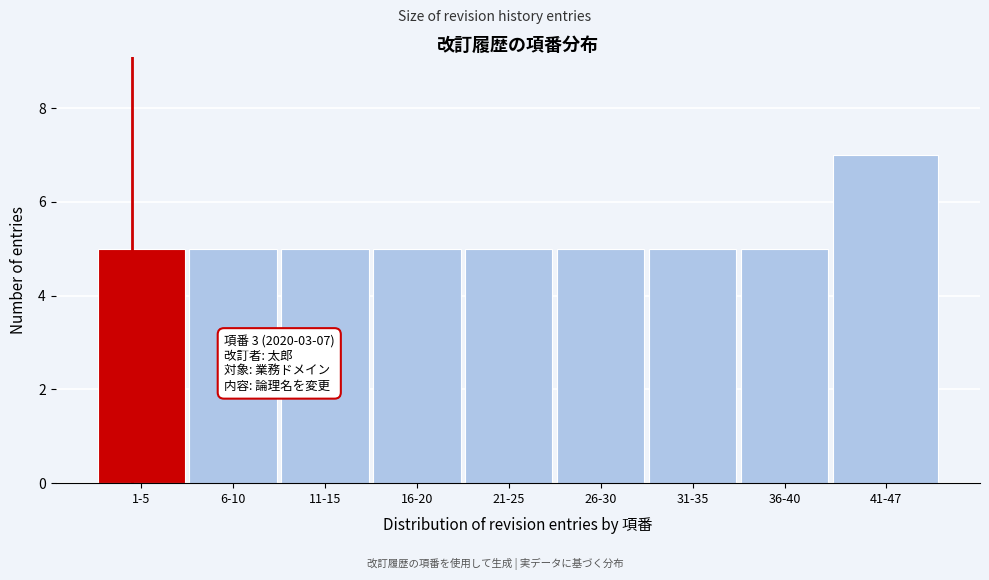

Reading right to left, extract all data points from this chart.

41-47=7	36-40=5	31-35=5	26-30=5	21-25=5	16-20=5	11-15=5	6-10=5	1-5=5